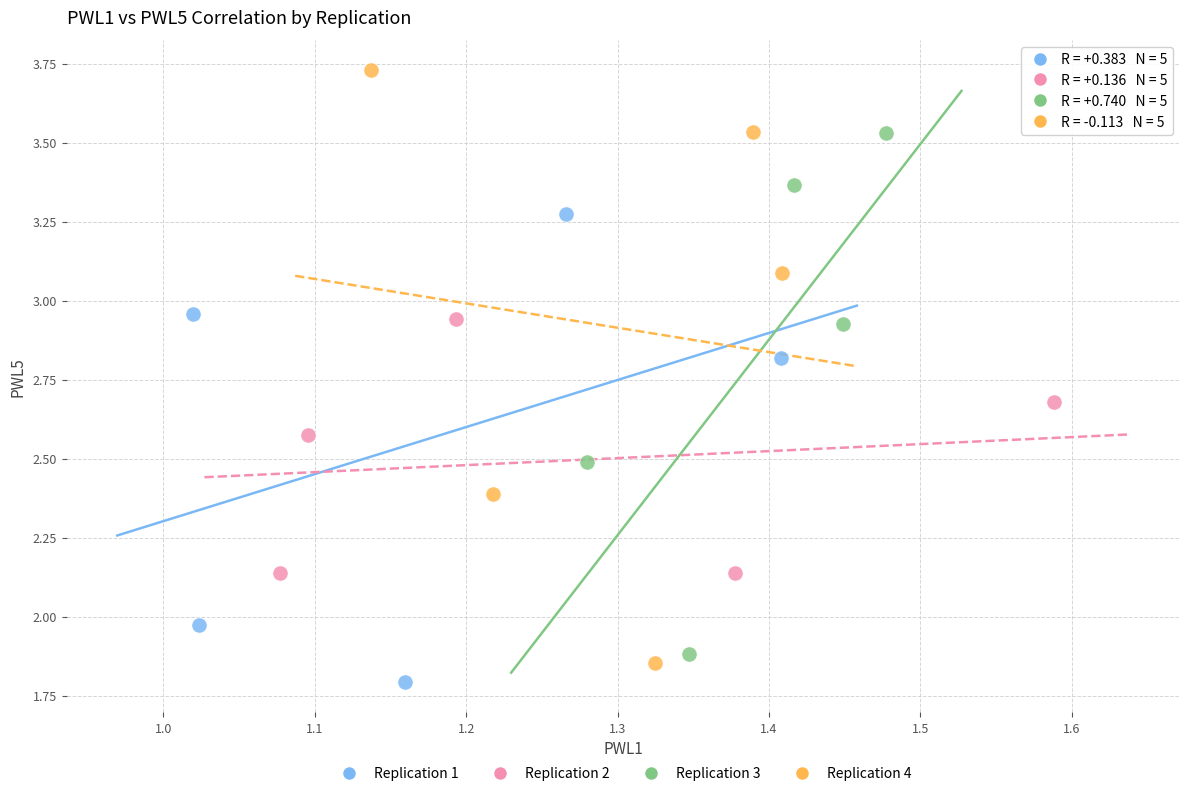

Which series has the widest spread of Y values?

Replication 4